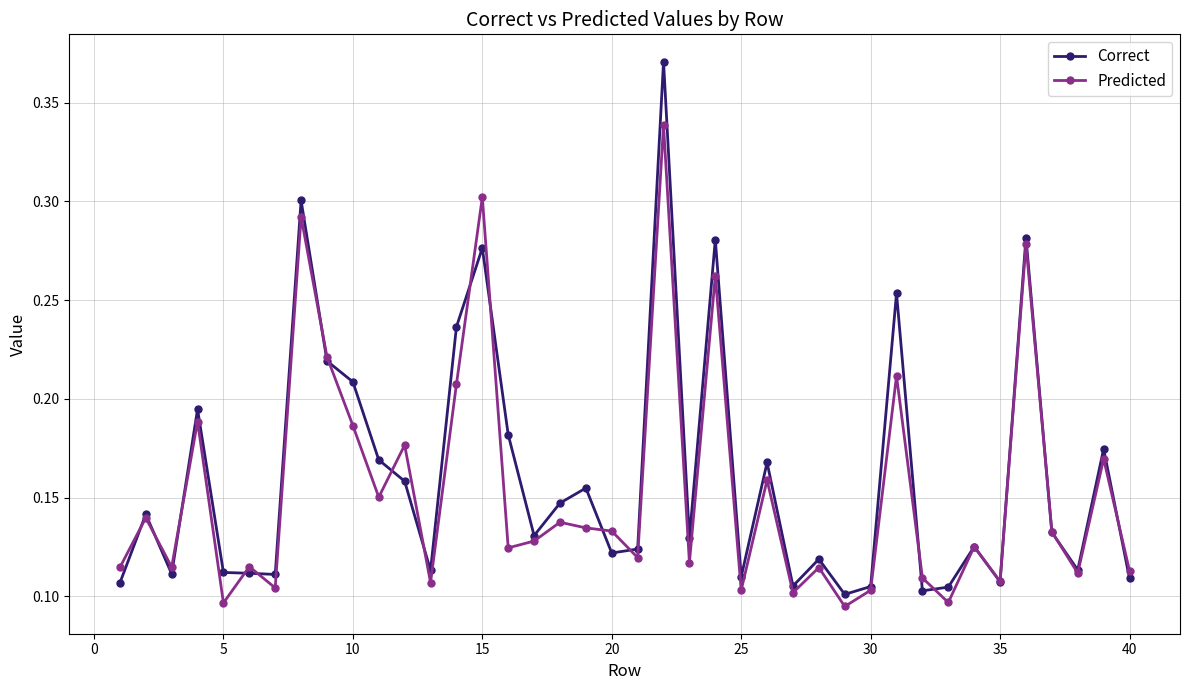

Which series has the largest range (max minus min)?

Correct